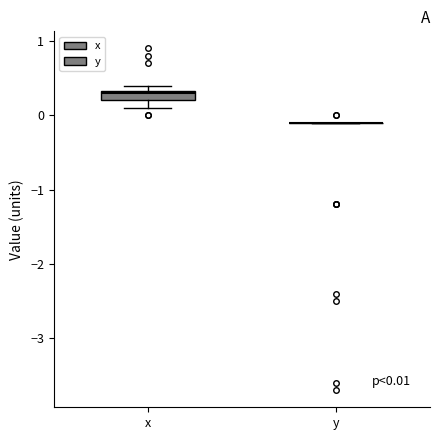

Which box is the tallest, from its lower edge to its upper edge?

x